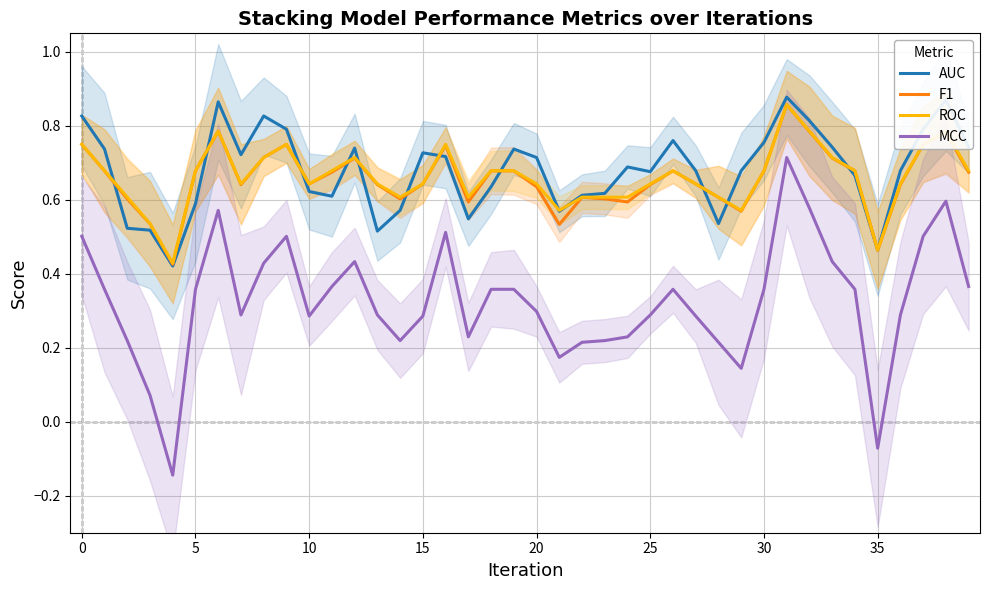

Count the number of categories in the chart.

40